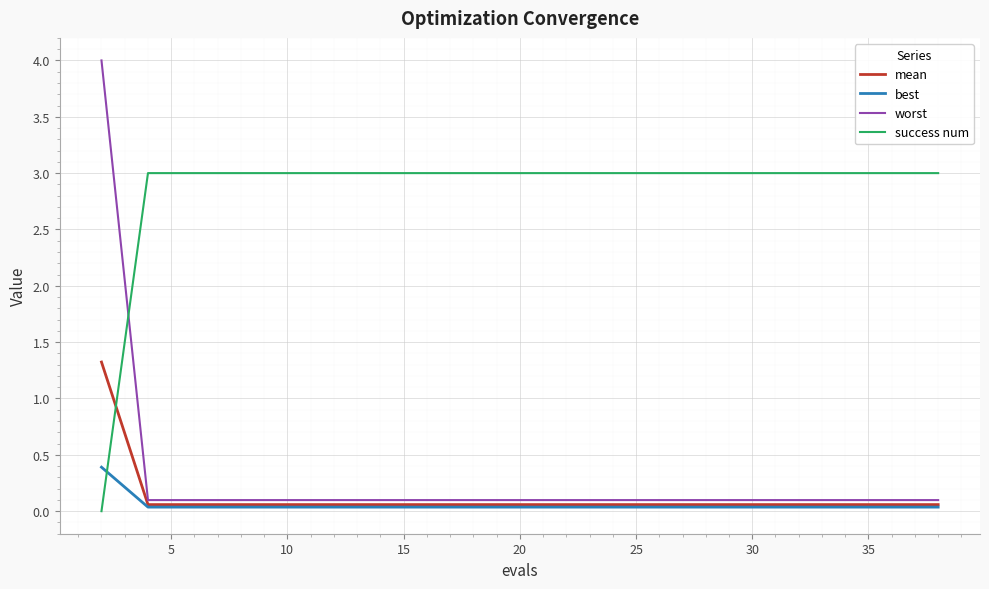

Which series has the widest spread of values?

worst